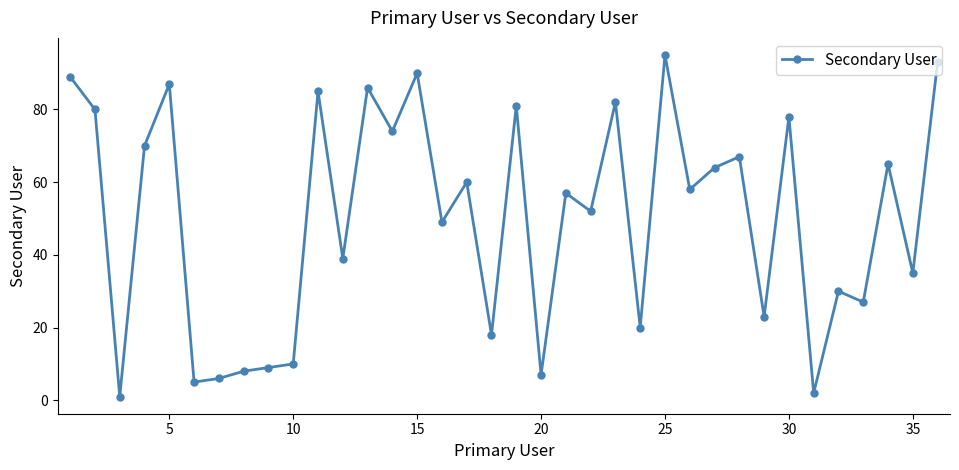

What is the difference between the maximum and minimum values?

94